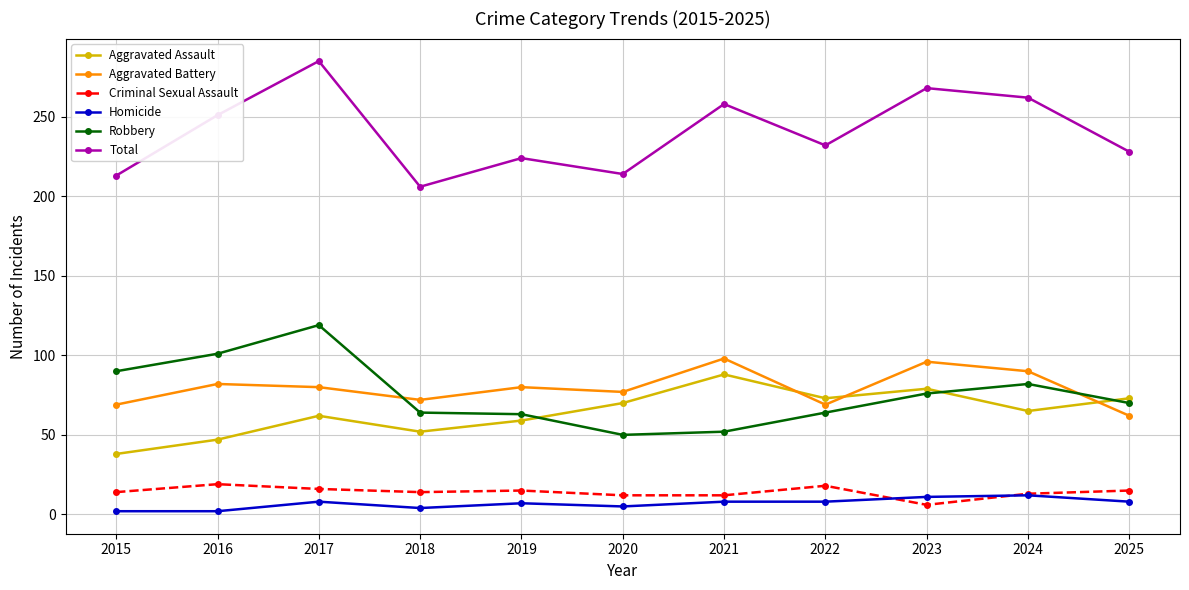

What is the total value across all series at 2023?

536